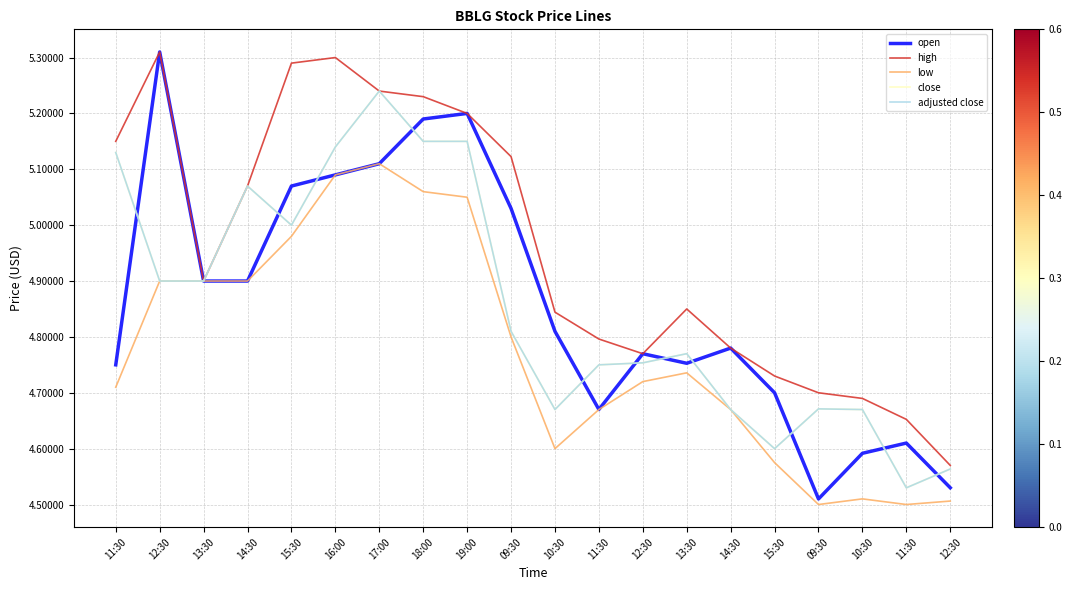

Between 11:30 and 11:30, which series saw the biggest shift?

close